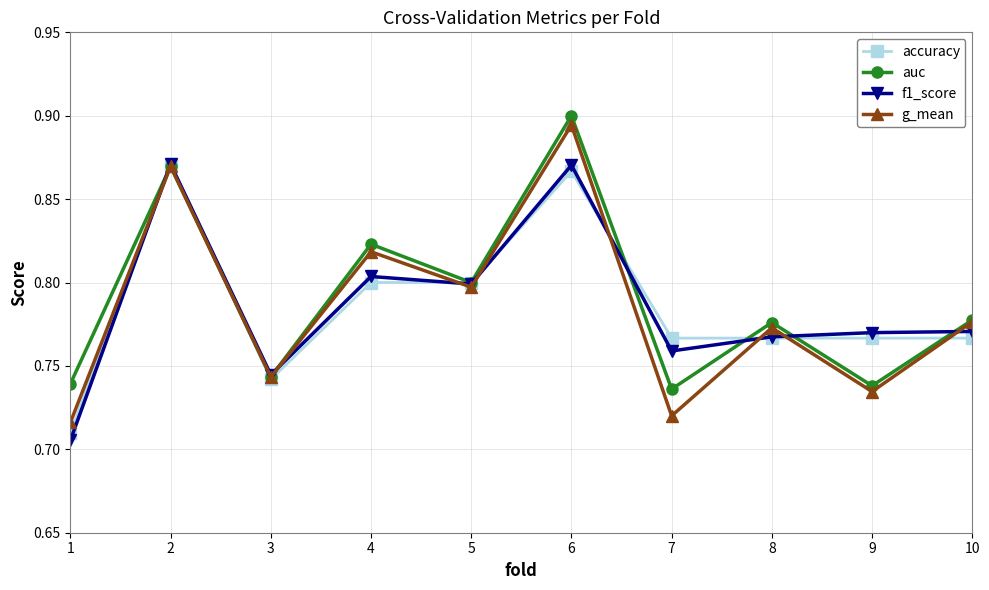

How many lines are shown in the chart?

4